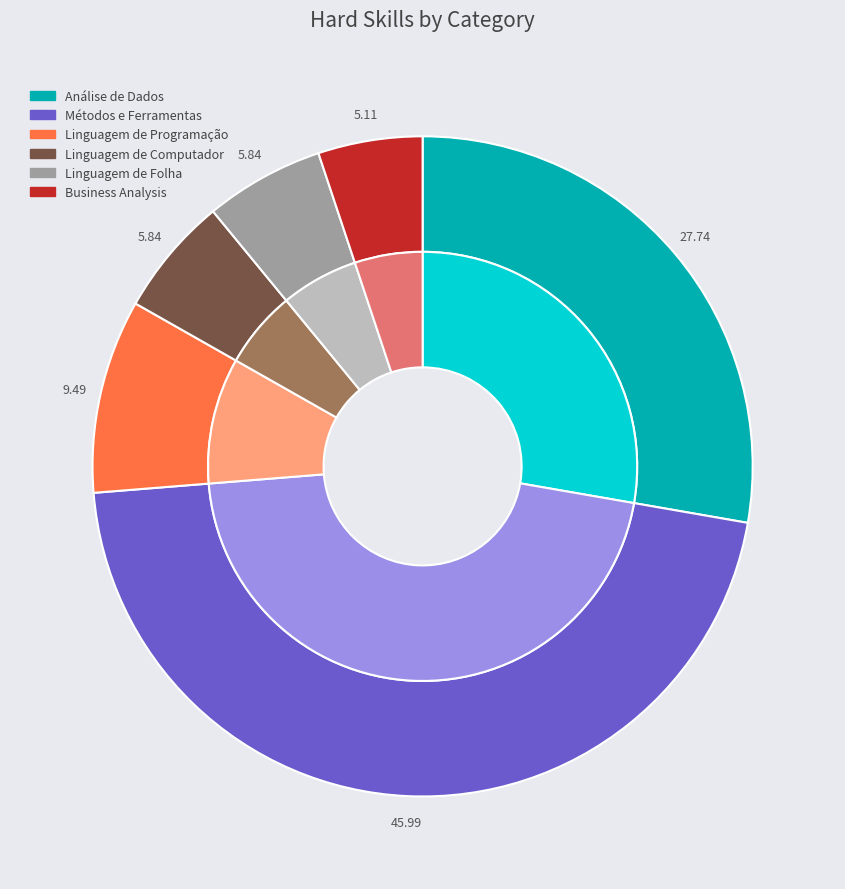

How many slices are in this pie chart?

6